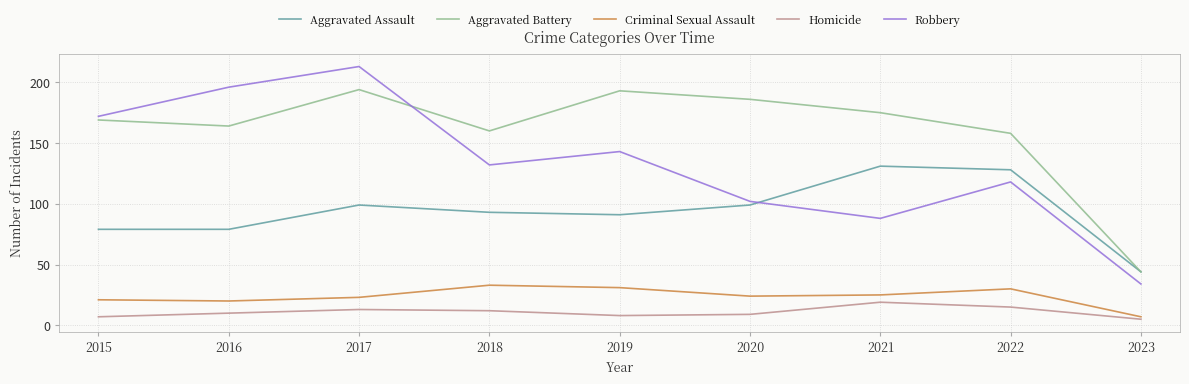

Rank the series by their maximum value, from highest to lowest.

Robbery, Aggravated Battery, Aggravated Assault, Criminal Sexual Assault, Homicide